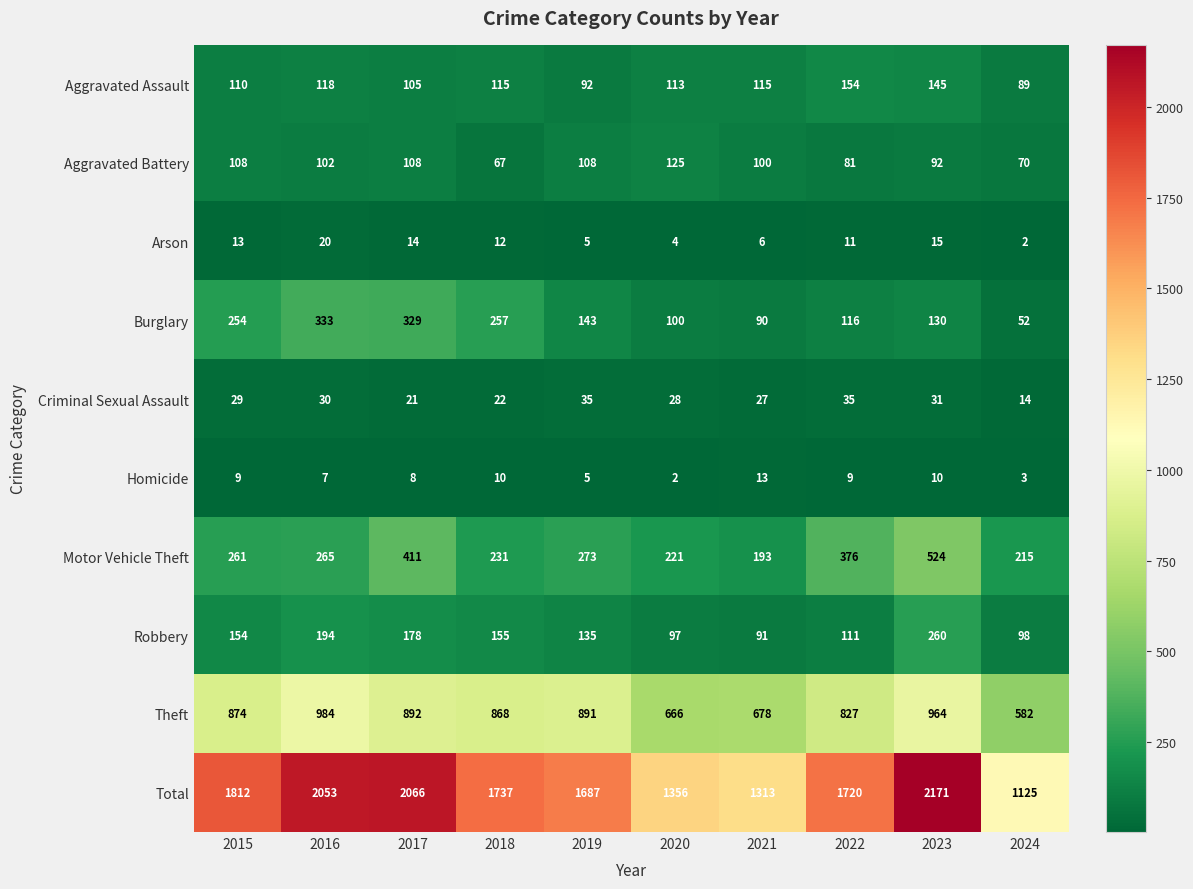

What is the average value of the Total series?

1704